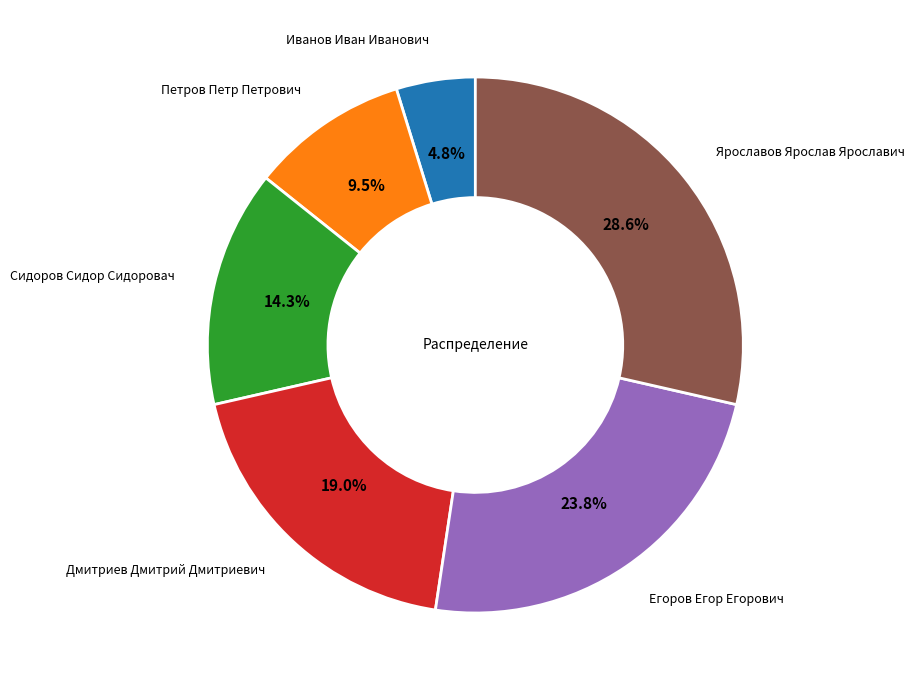

Is there a majority slice in this chart?

No